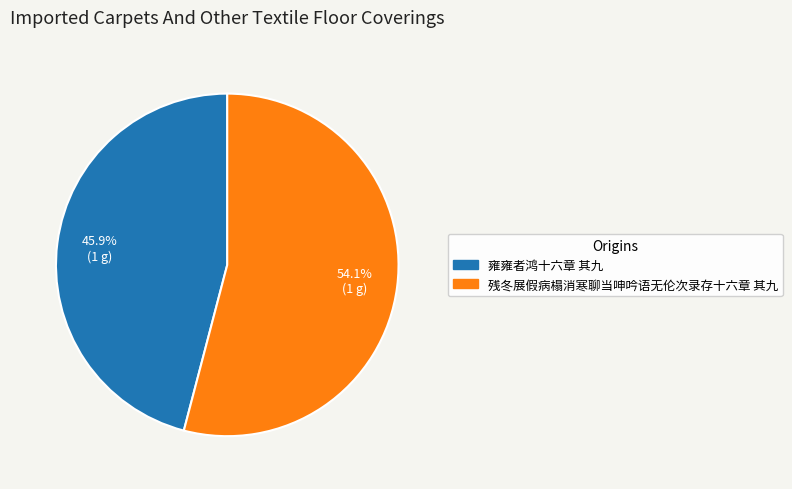

To the nearest percent, what portion does 雍雍者鸿十六章 其九 represent?

46%